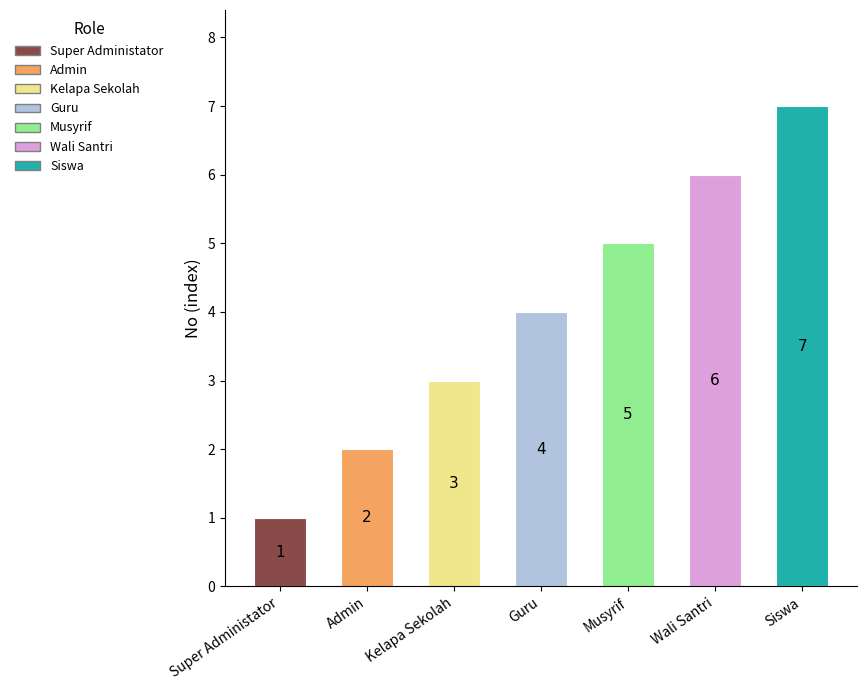

What is the approximate value at Siswa?

7